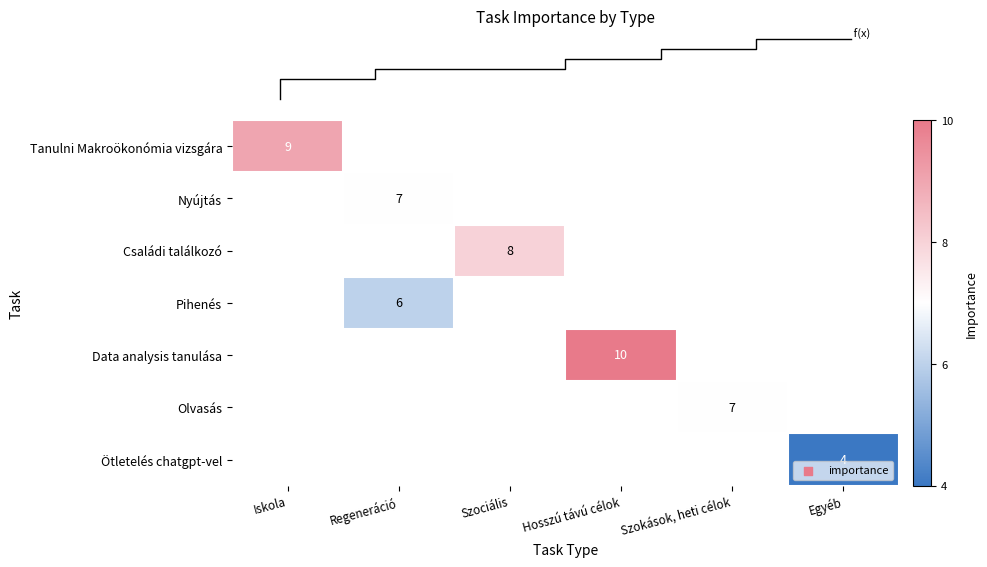

What is the greatest value displayed?

10.0